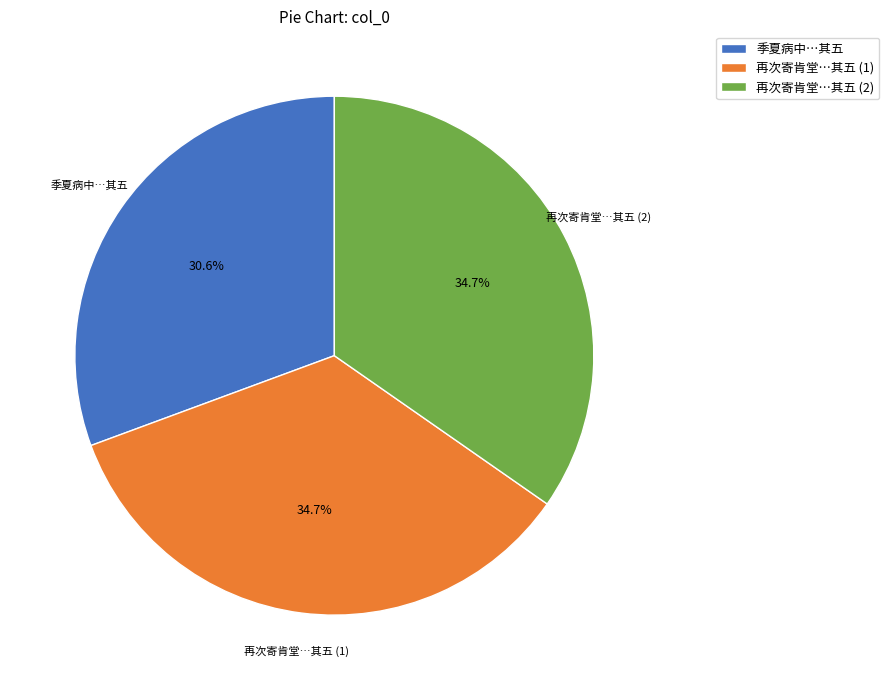

Which category has the smallest portion of the pie?

季夏病中…其五